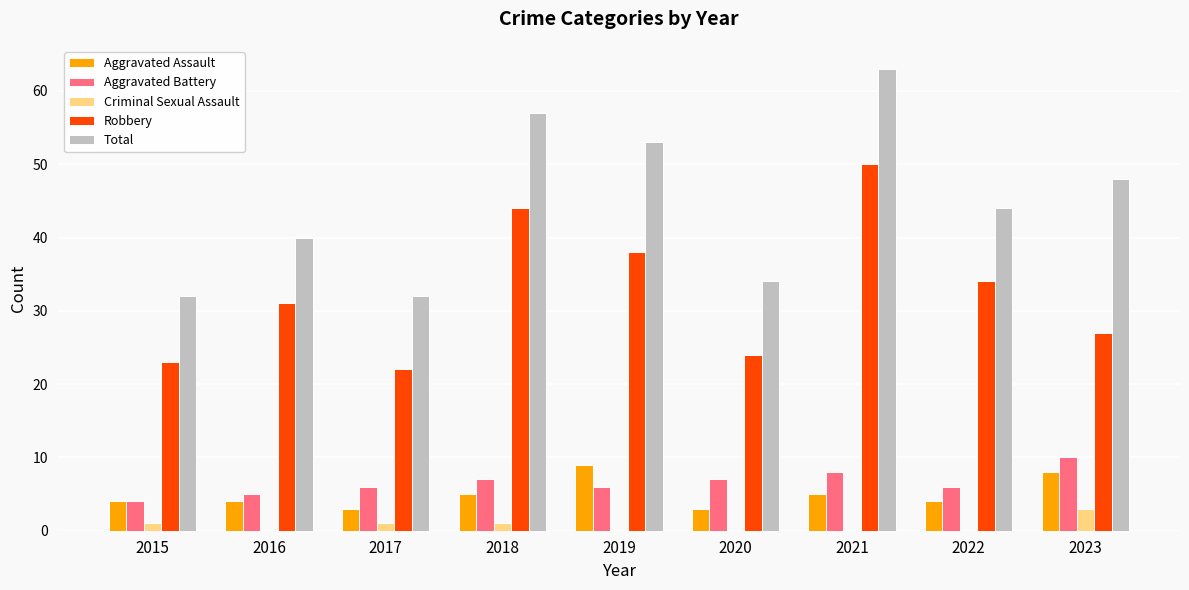

Which category has the highest value across all series?

2021